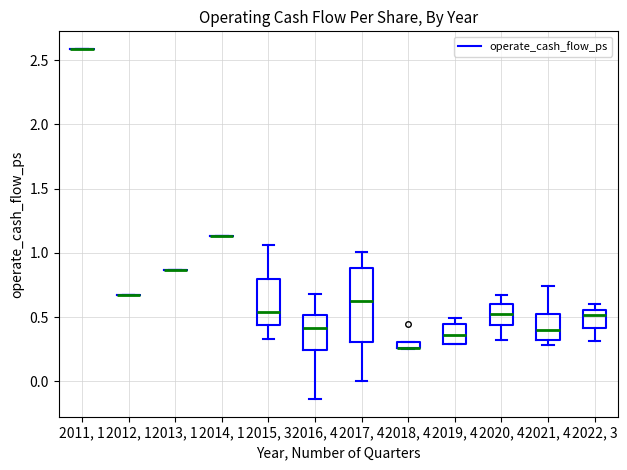

Comparing the boxes themselves (not the whiskers), which one is the tallest?

2017, 4